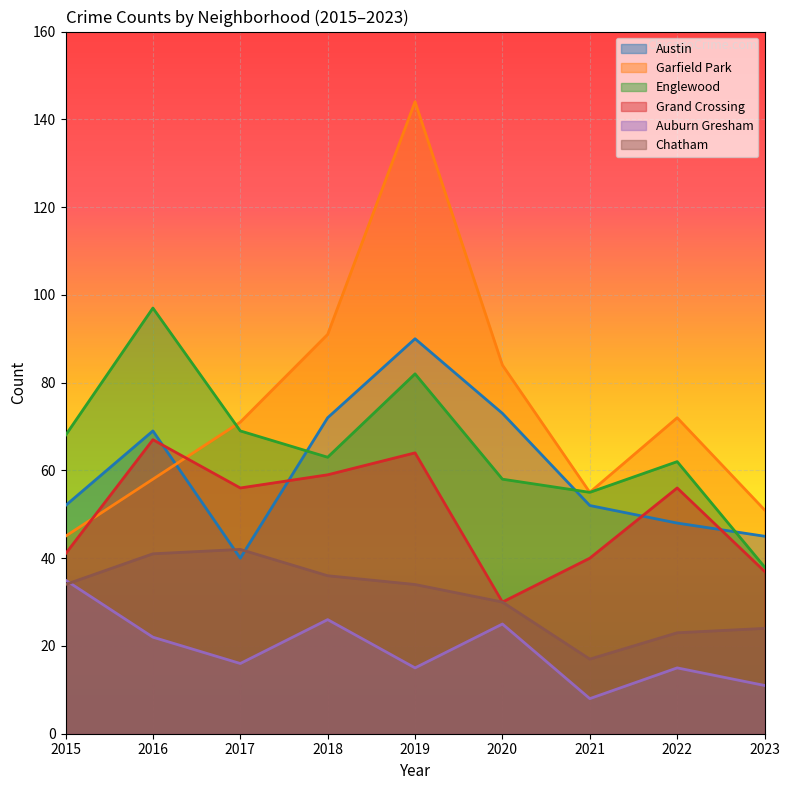

How many lines are shown in the chart?

6